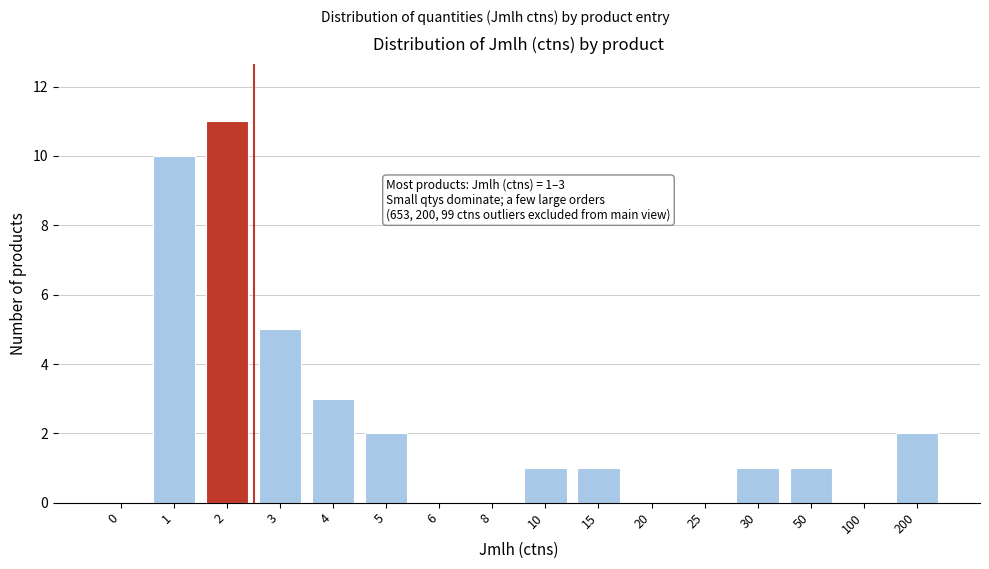

Reading left to right, transcribe all the data shown in this chart.

0=0	1=10	2=11	3=5	4=3	5=2	6=0	8=0	10=1	15=1	20=0	25=0	30=1	50=1	100=0	200=2